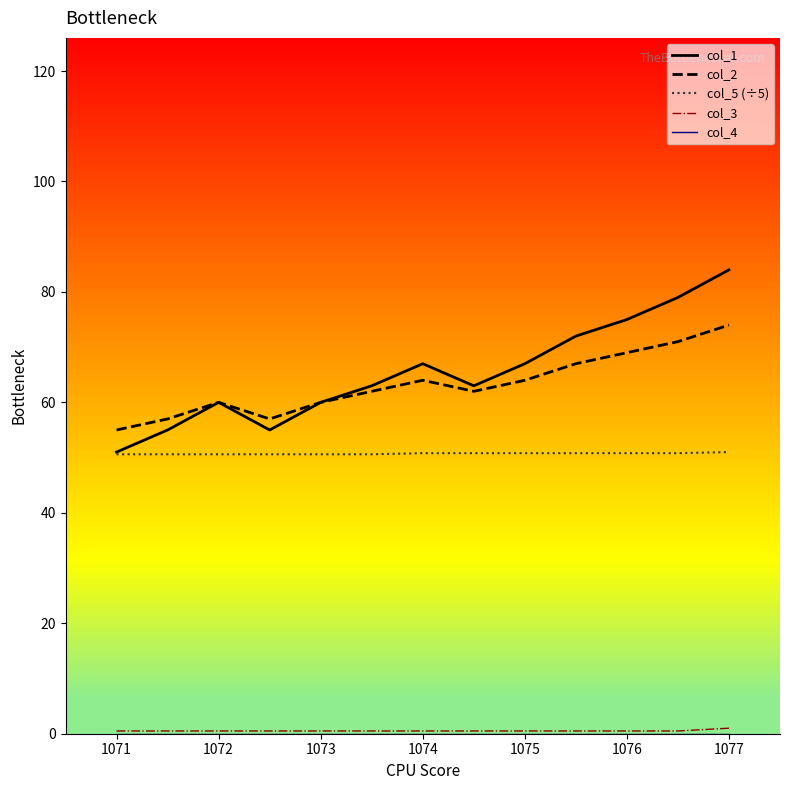

At how many categories does at least one series exceed 6?

13